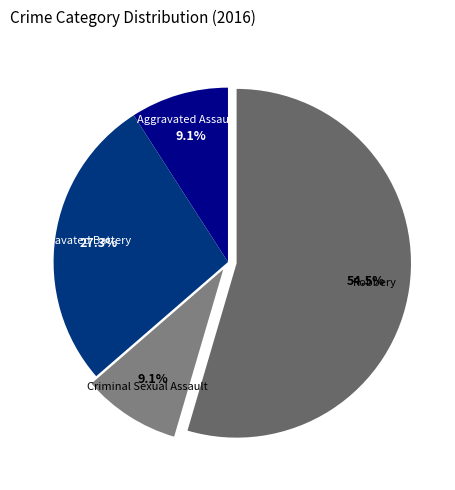

What is the largest slice in the pie chart?

Robbery